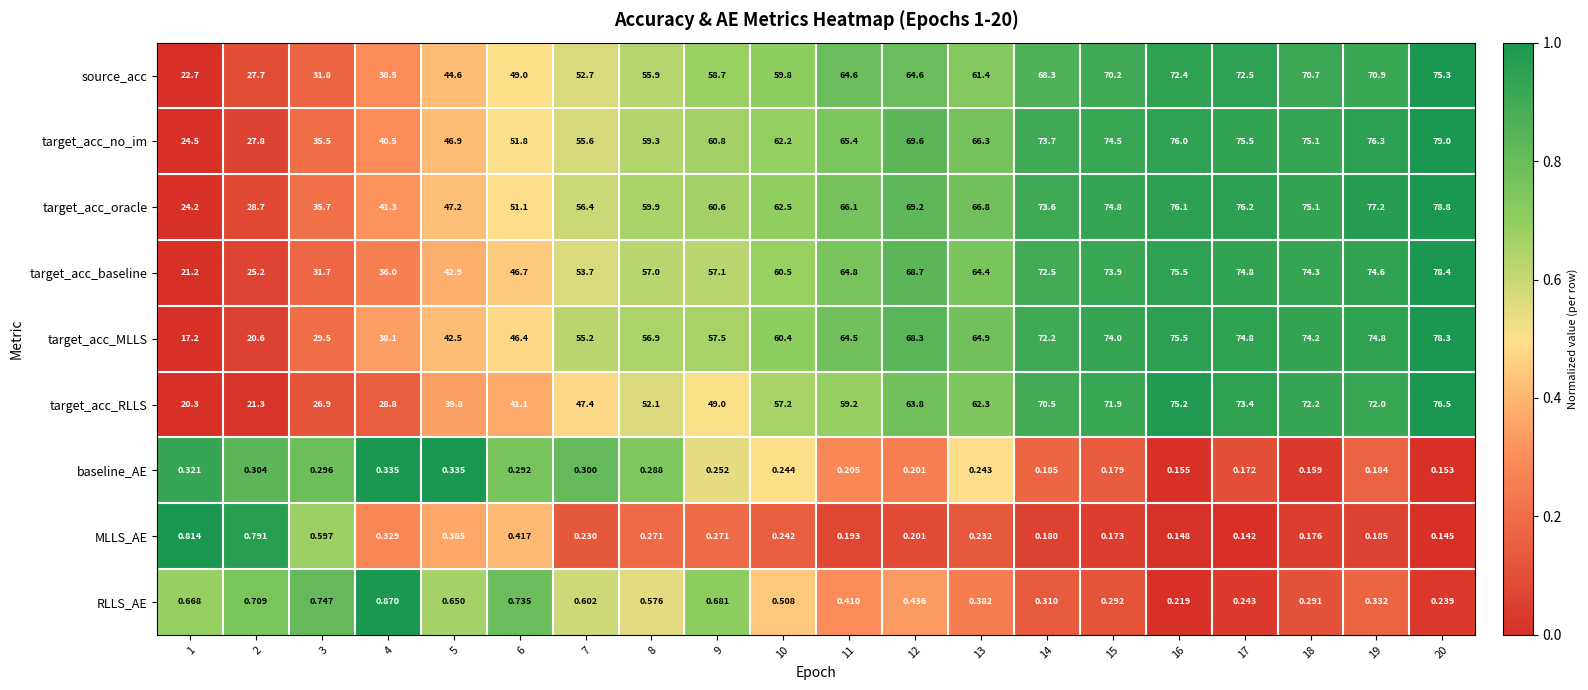

How many data points in target_acc_MLLS are less than 64?

10